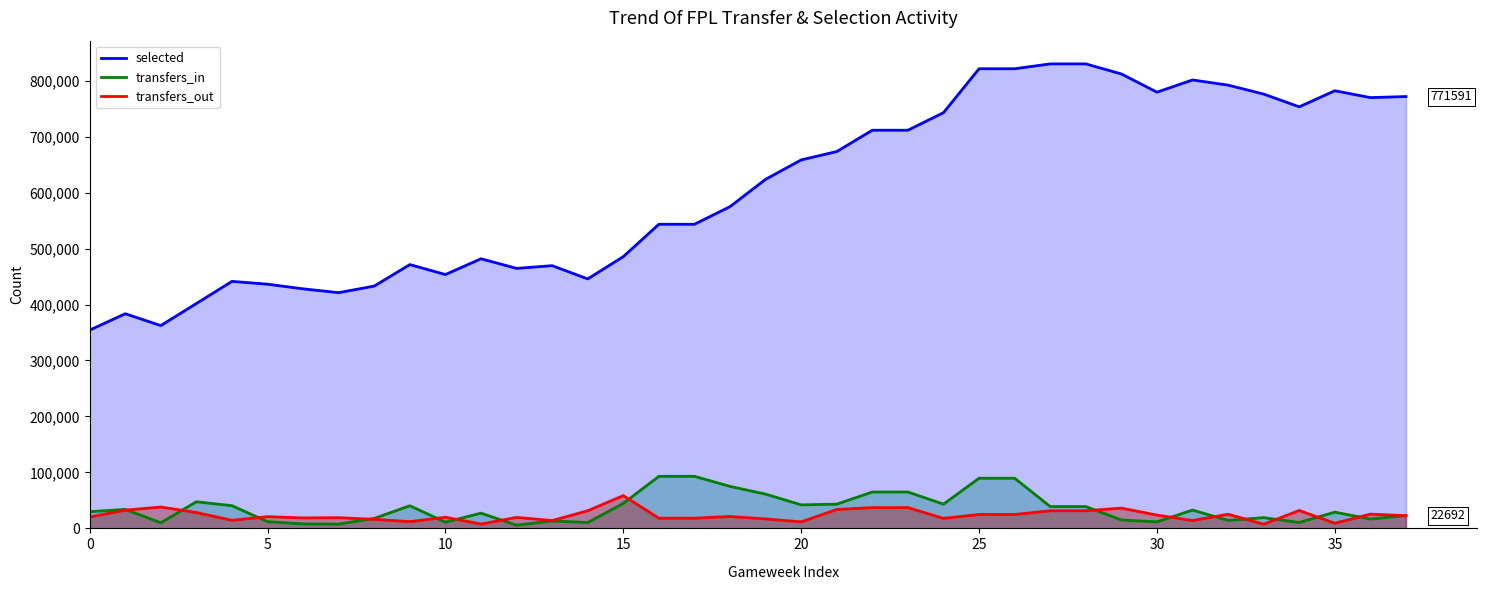

How many categories are shown in the chart?

38